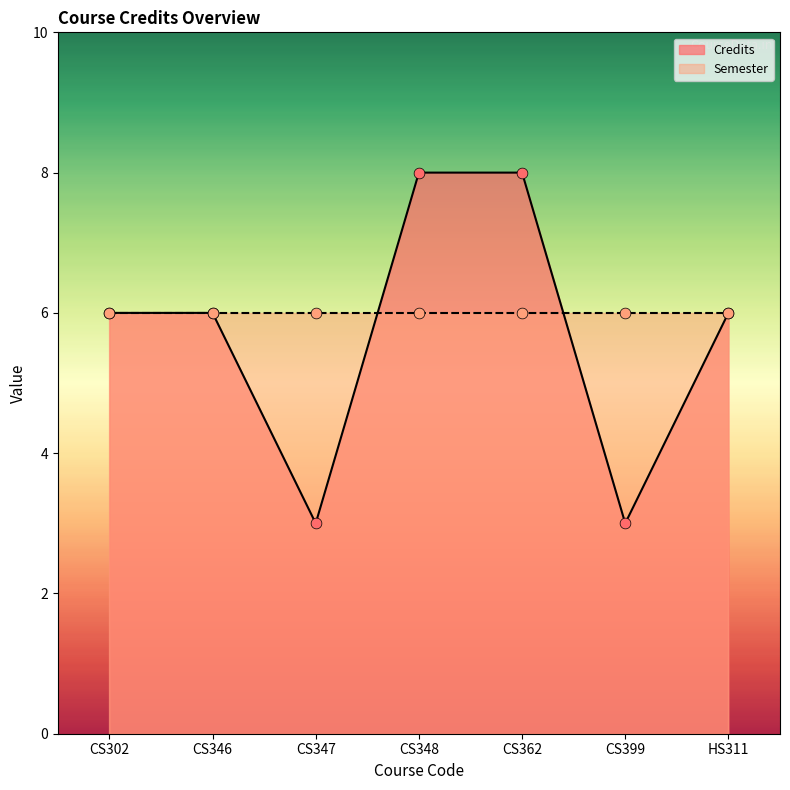

What is the change in value from CS346 to CS348?

+2